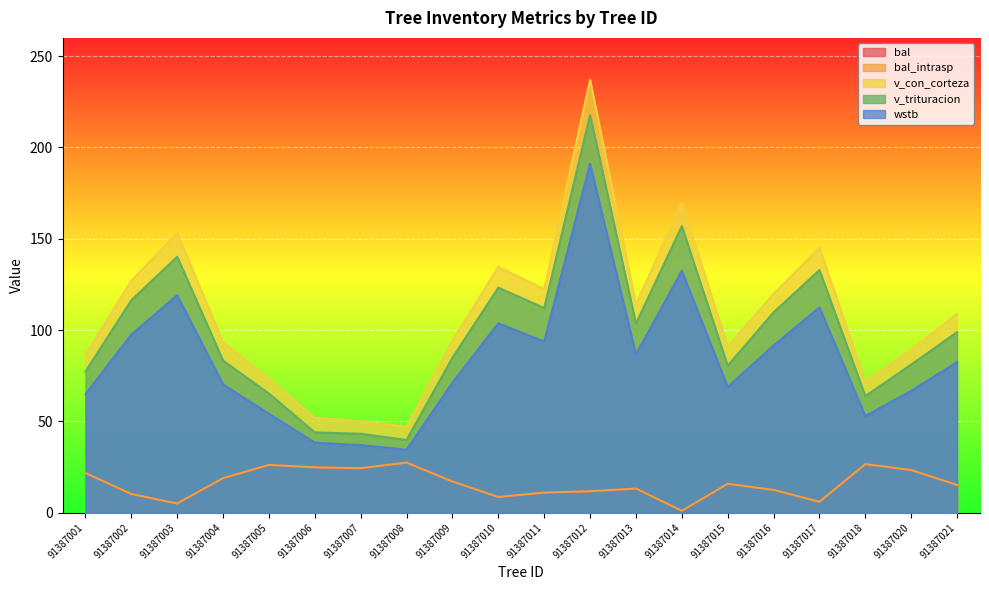

At which category does bal reach its first local valley?

91387003